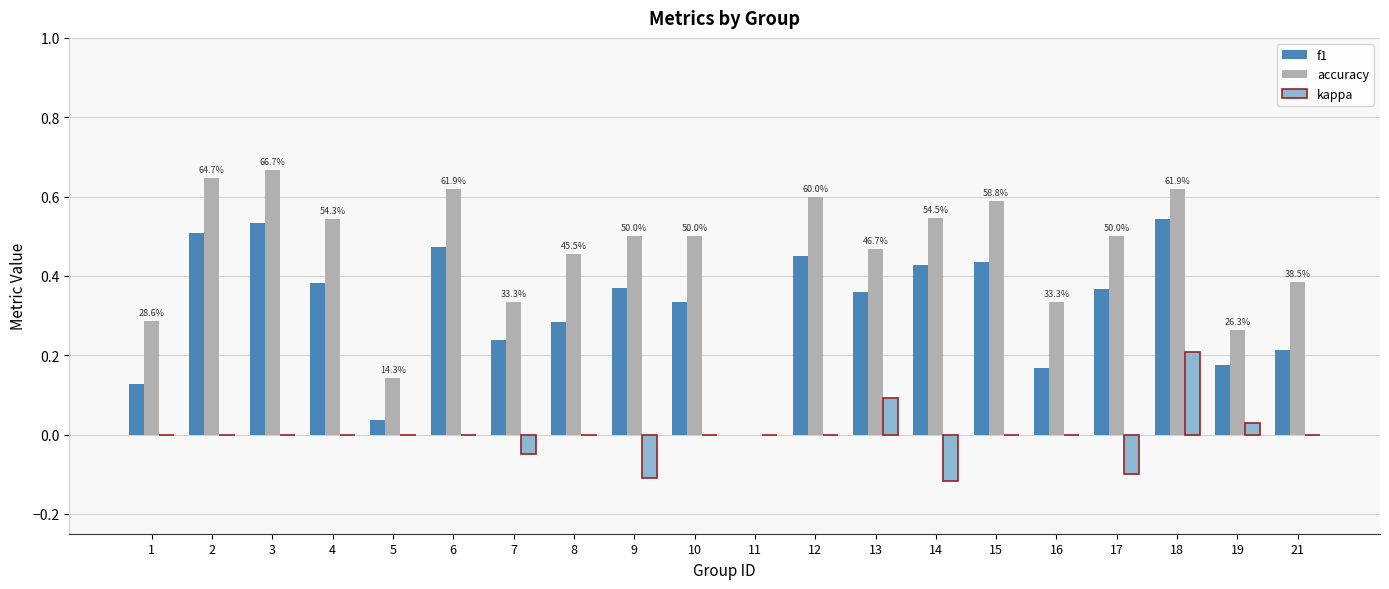

Are the bars horizontal?

No